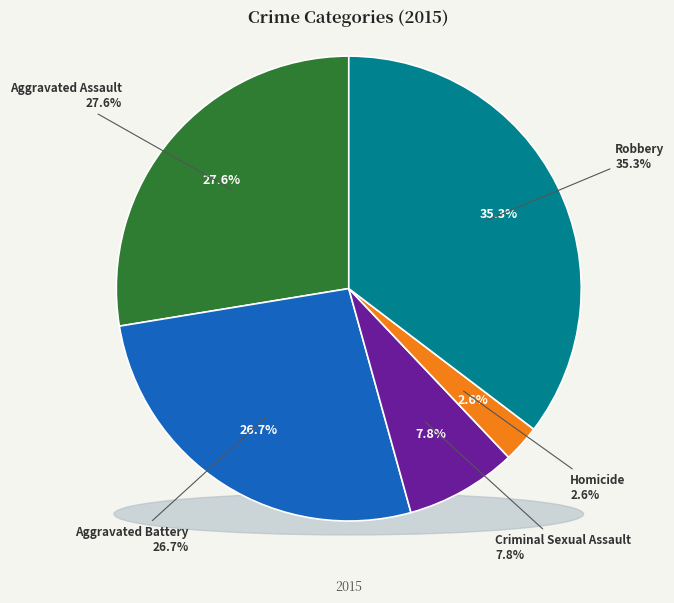

What is the total percentage of Robbery and Aggravated Assault?

62.9%